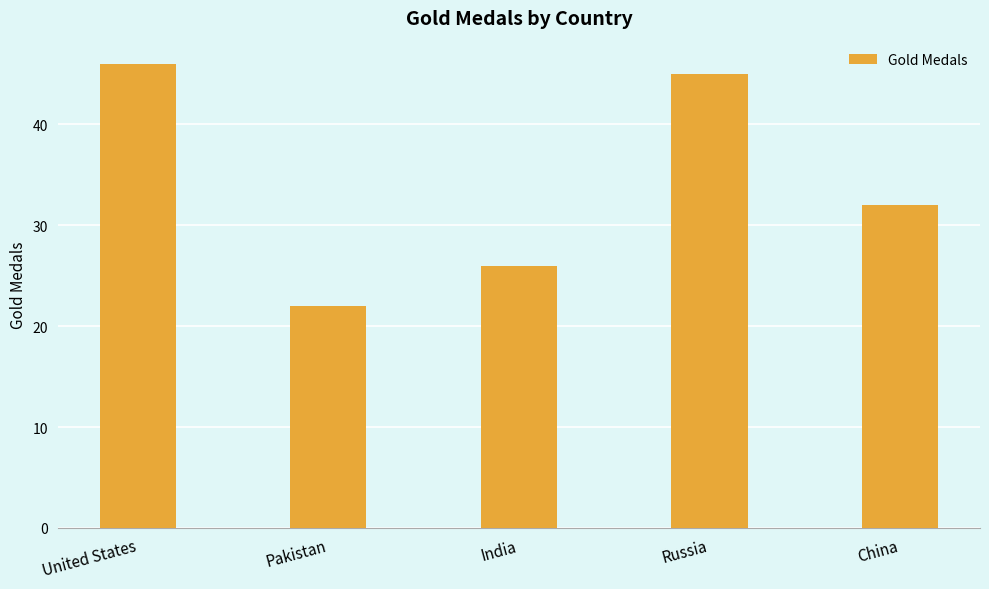

How many bars are there in total?

5